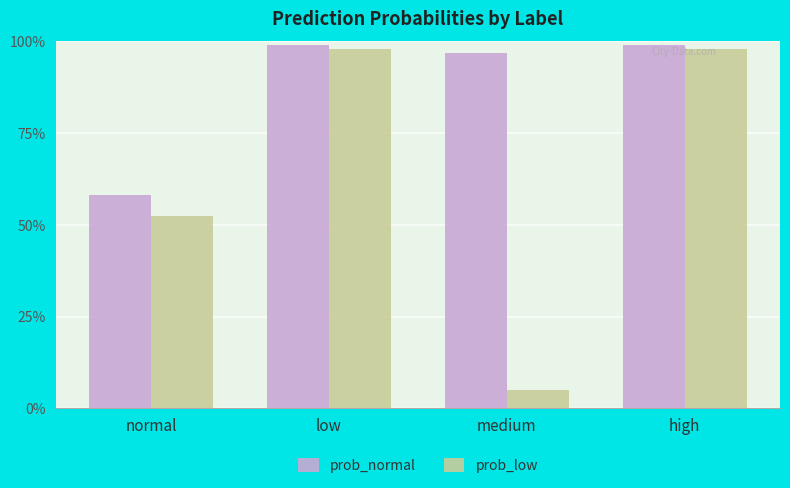

Rank the categories by prob_low value from highest to lowest.

high, low, normal, medium